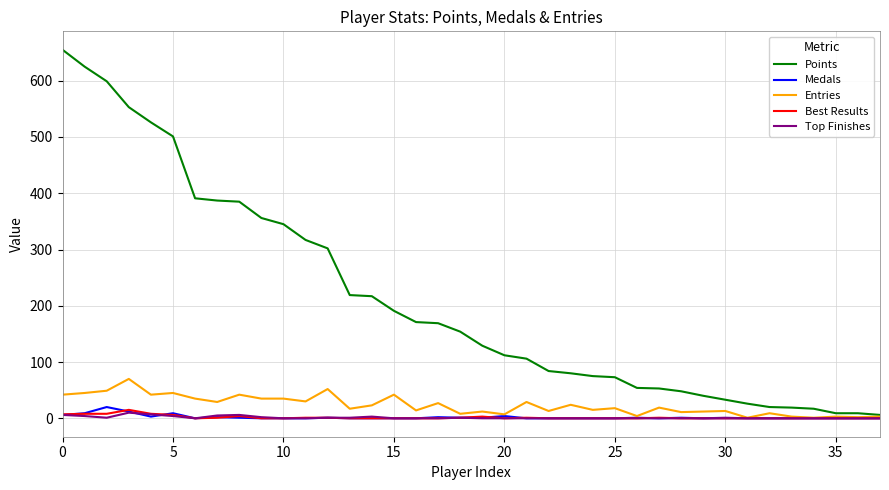

What is the highest value of the Points series?

655